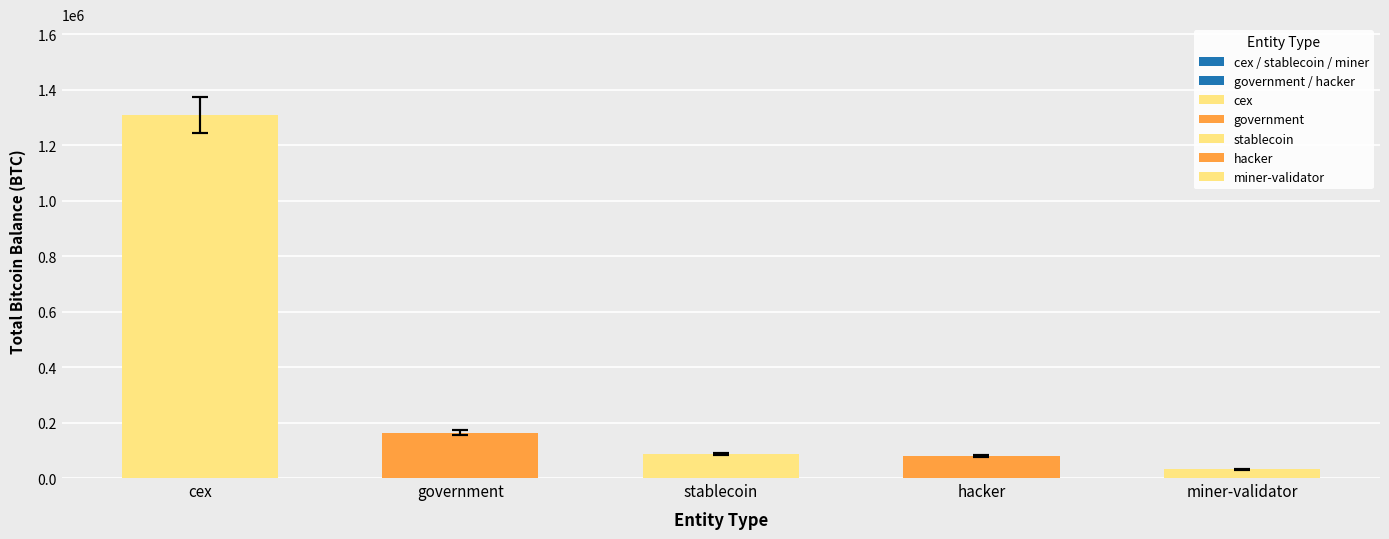

Which category has the highest value across all series?

cex